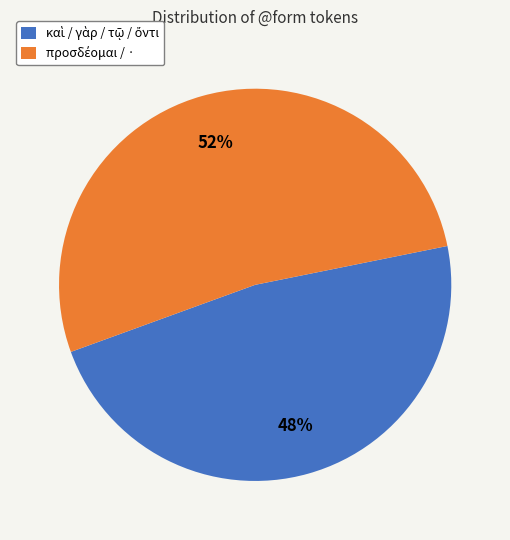

To the nearest percent, what is the average slice percentage?

50%